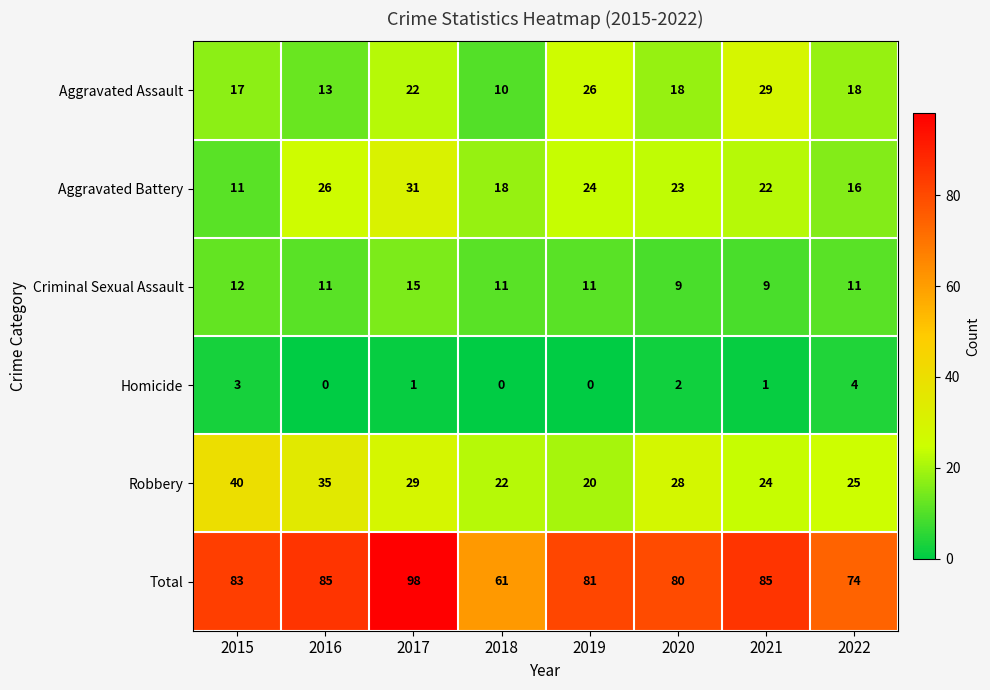

Which category has the lowest value in the Aggravated Assault series?

2018